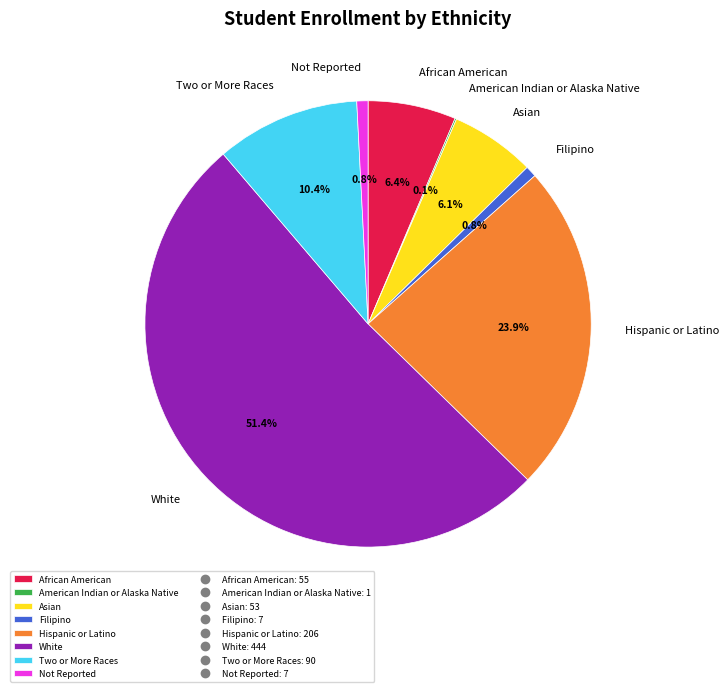

Approximately how many times larger is the value at Not Reported compared to Filipino?

1.0